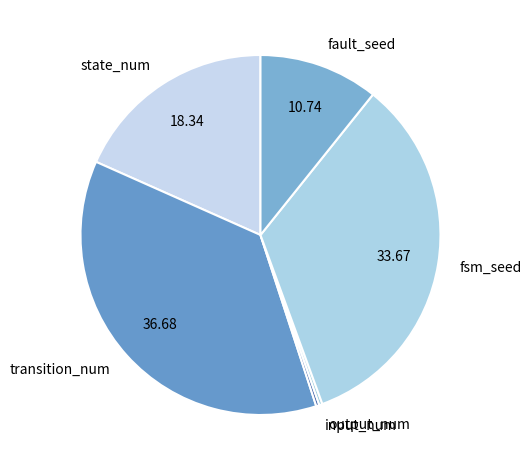

Do output_num and state_num together represent more than half of the pie?

No